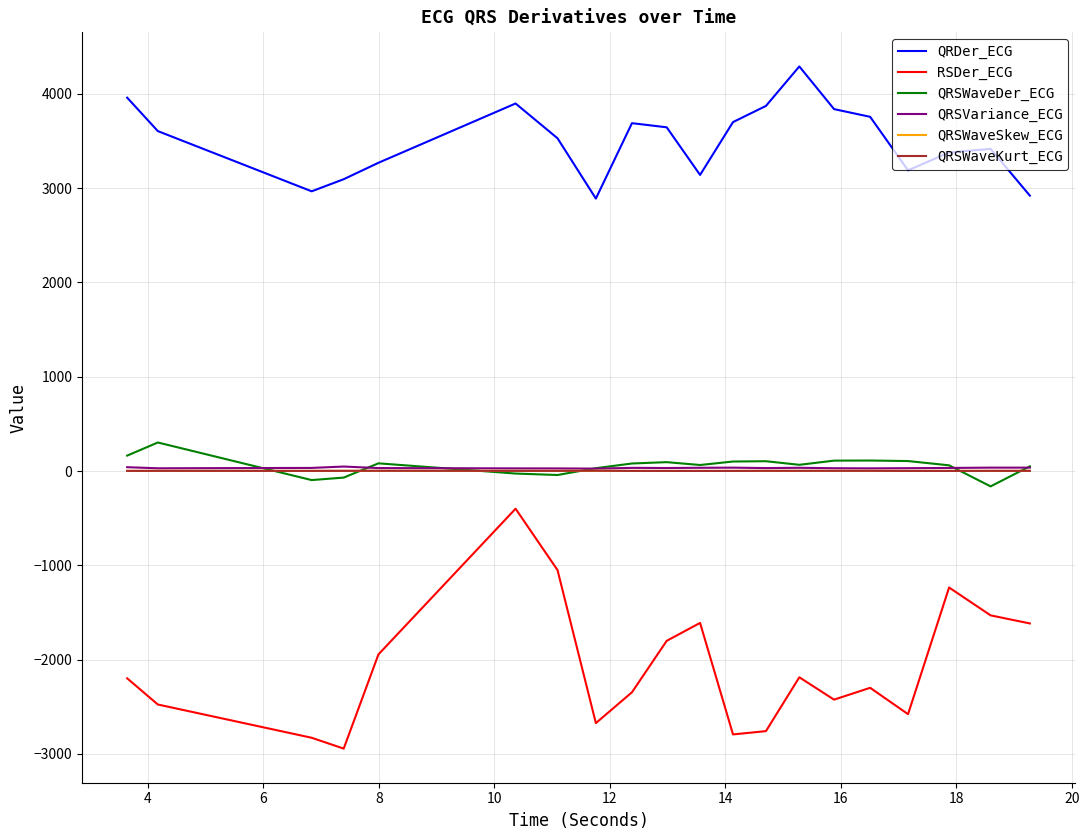

True or false: RSDer_ECG has more than 2 points higher than both neighbors.

True